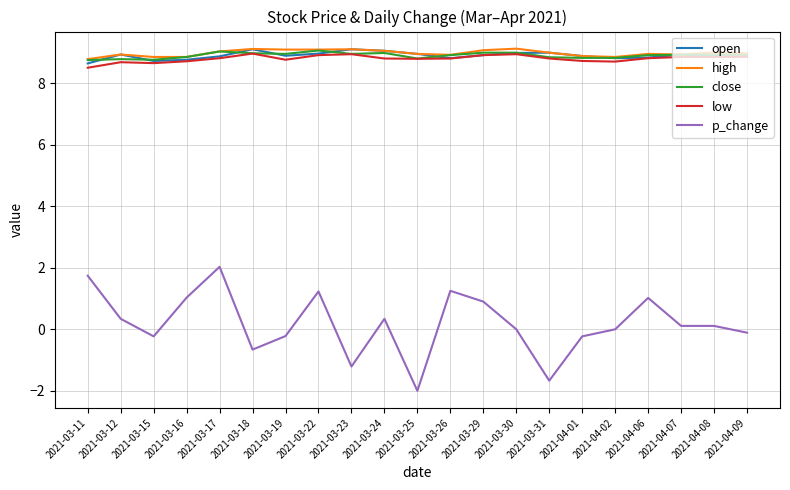

What is the sum of all high values?

188.5